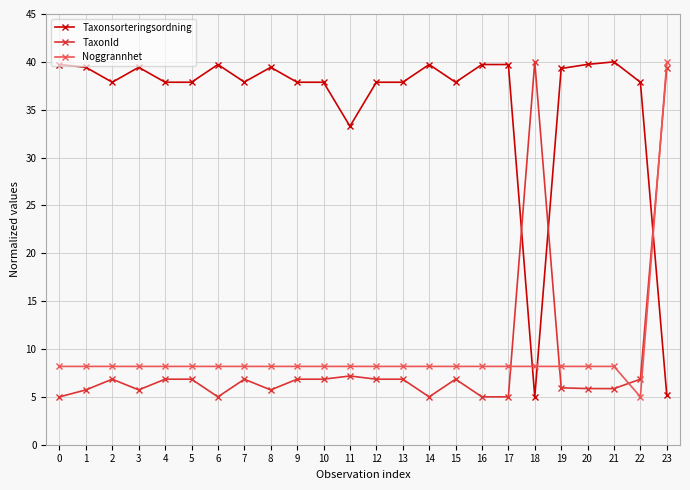

What is the spread (max minus min) of values at 6?

34.7